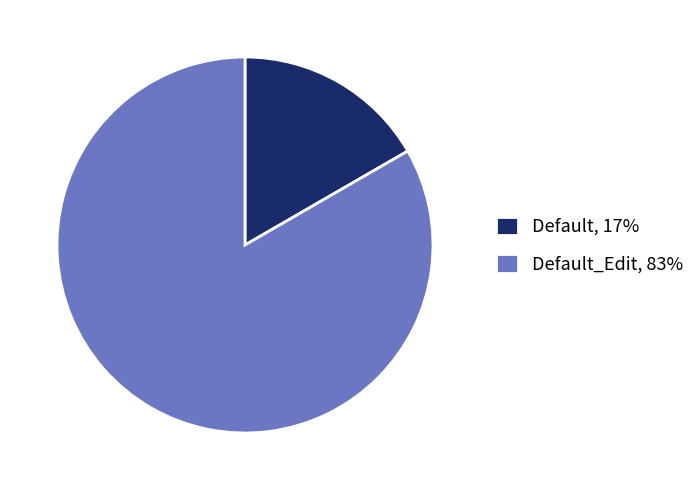

Is it true that Default, 17% is 7% of the pie?

False